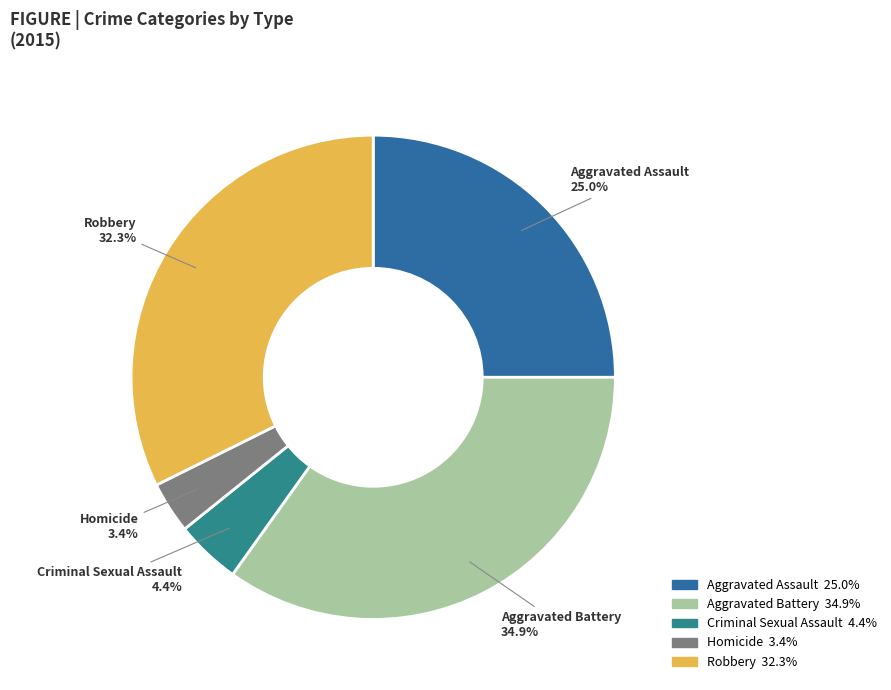

Between Homicide and Robbery, which is larger?

Robbery